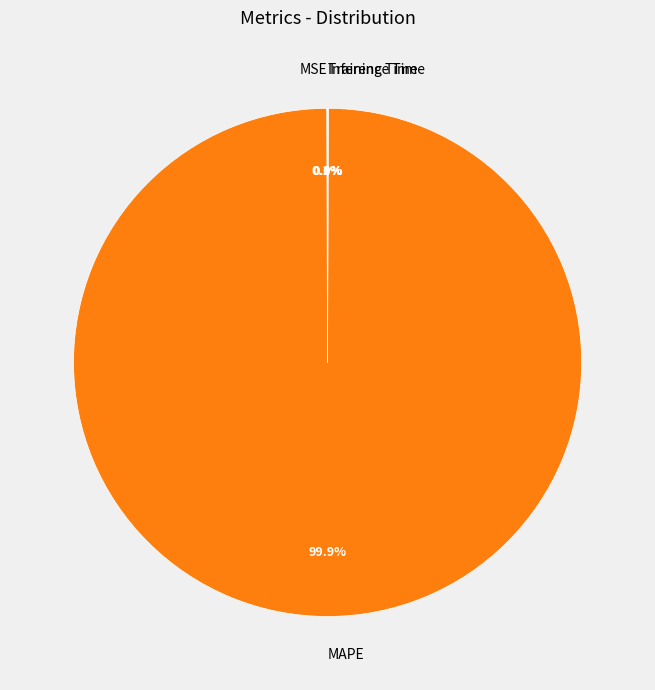

Which category accounts for the majority?

MAPE